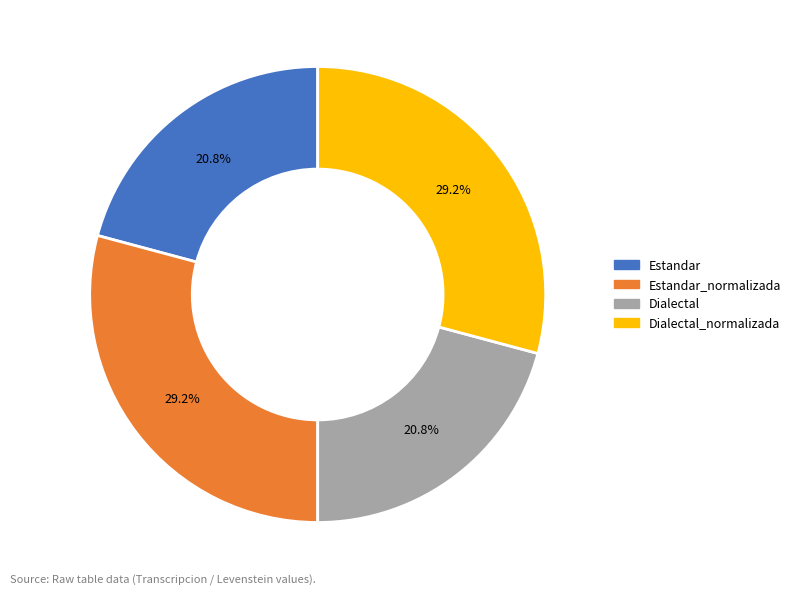

True or false: Estandar accounts for 27% of the total.

False